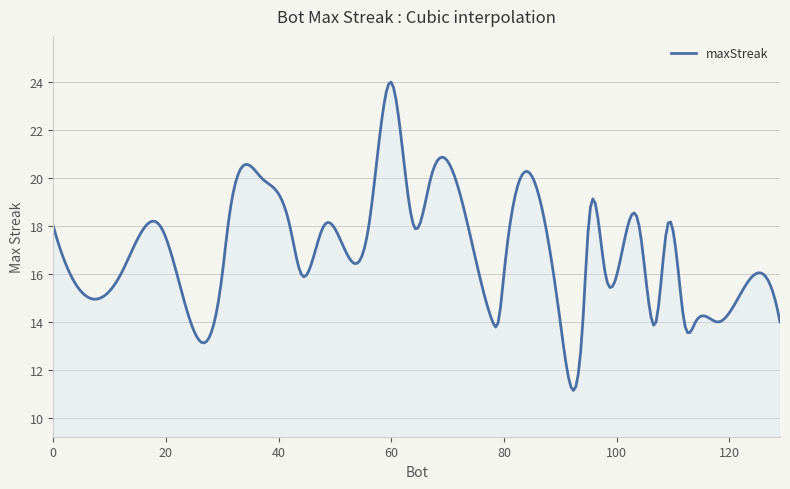

What is the greatest value displayed?

24.0